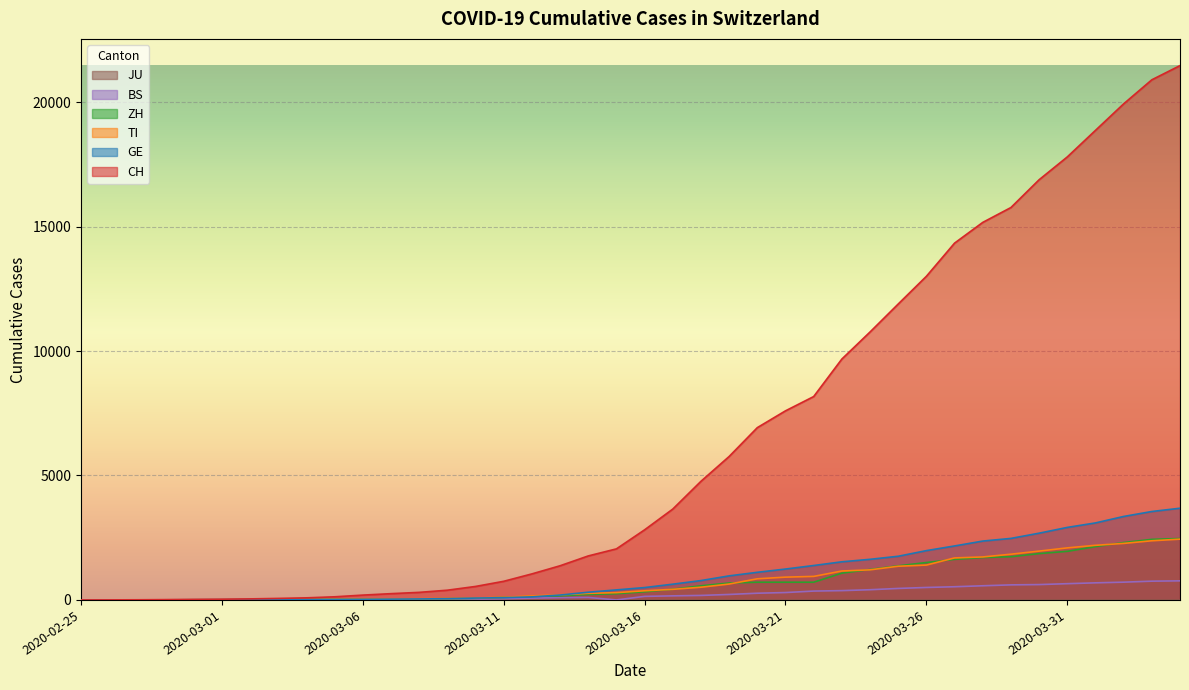

Which series has the largest range (max minus min)?

CH